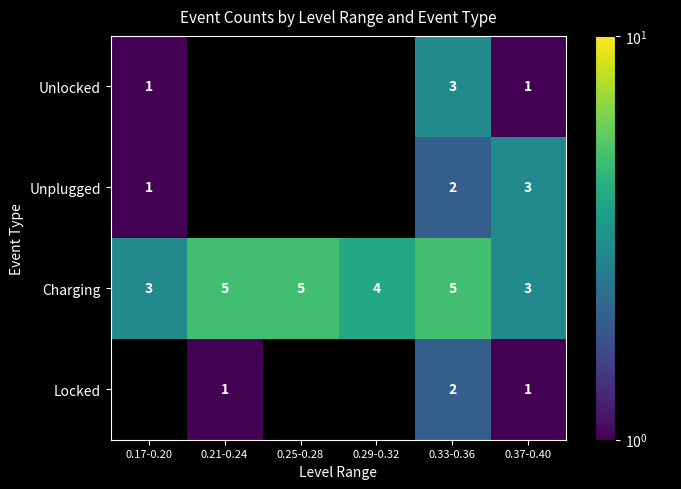

At how many categories does at least one series exceed 3?

4